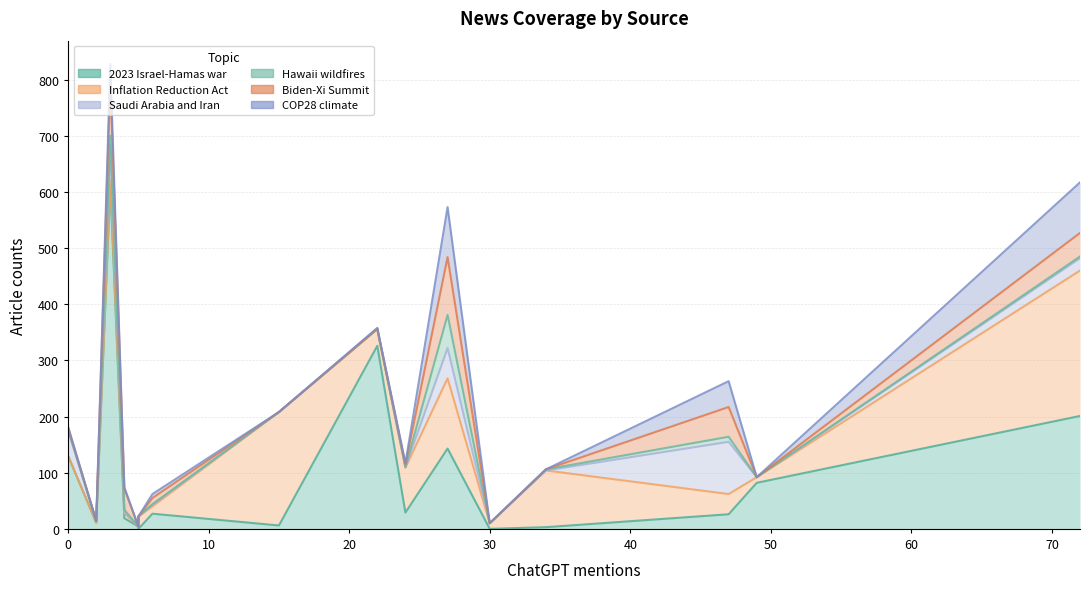

What are all the series names shown in the legend?

2023 Israel-Hamas war, Inflation Reduction Act, Saudi Arabia and Iran, Hawaii wildfires, Biden-Xi Summit, COP28 climate